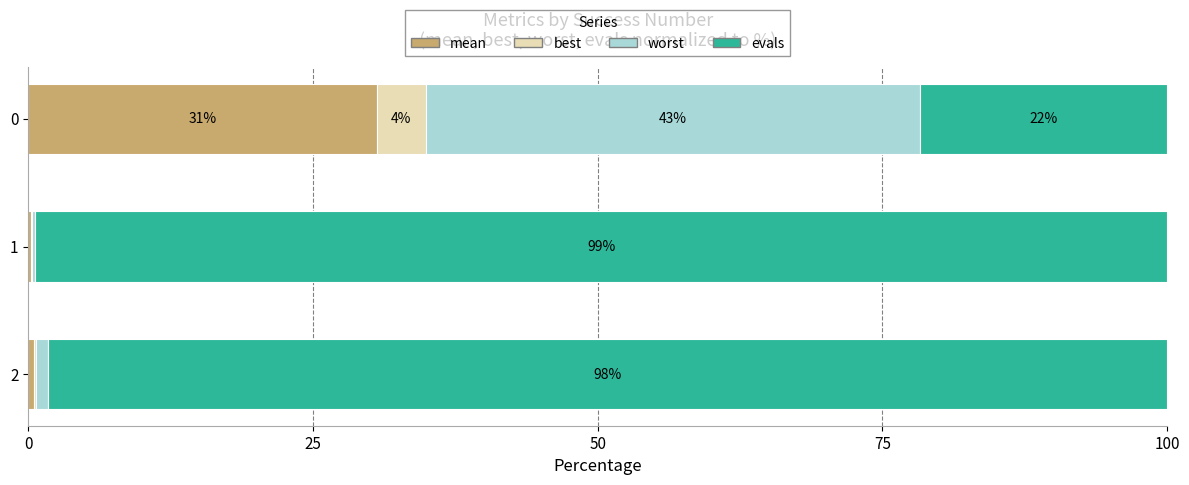

What are all the series names shown in the legend?

mean, best, worst, evals